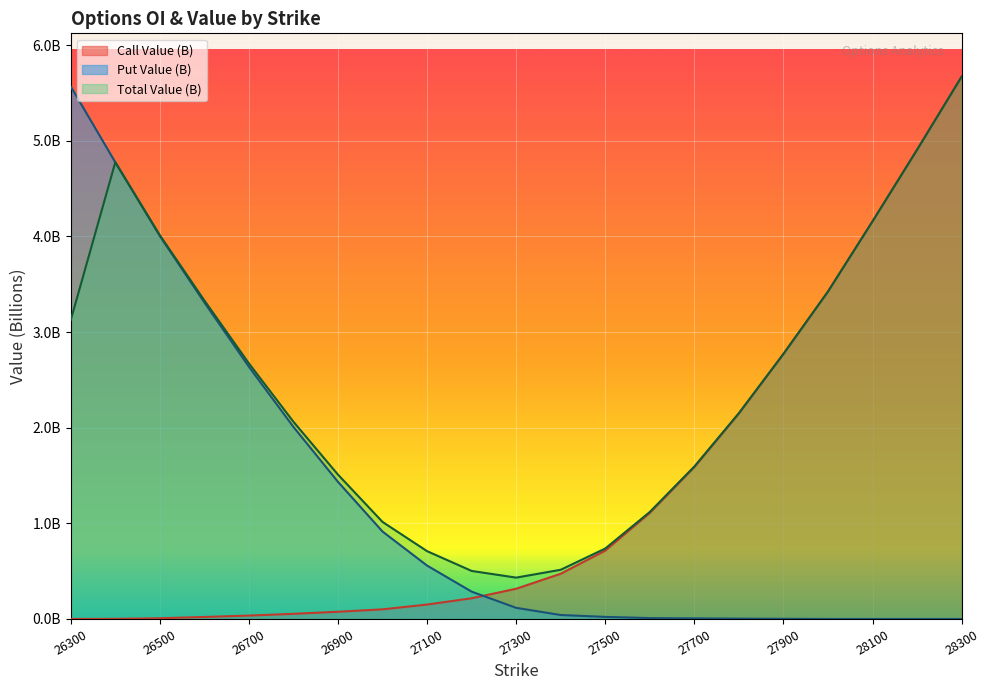

The value of Total Value at 27600 is 0.6. True or false?

False